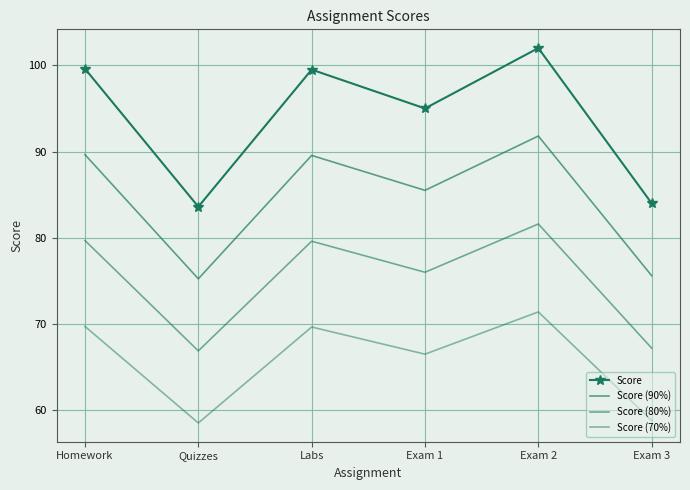

Rank the series at Exam 1 from lowest to highest value.

Score (70%), Score (80%), Score (90%), Score